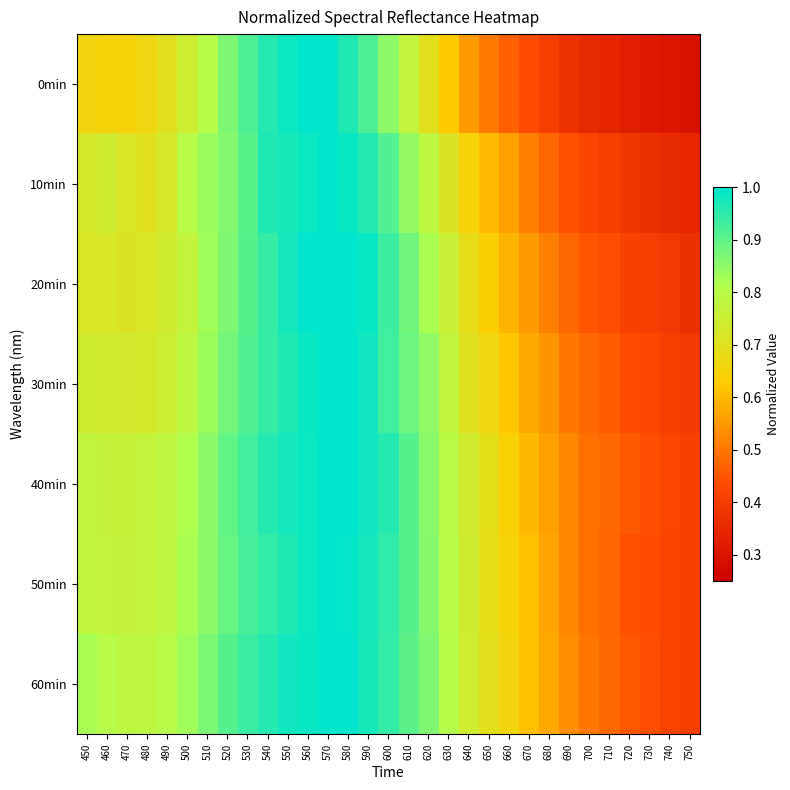

What is the spread (max minus min) of values at 720?

0.1